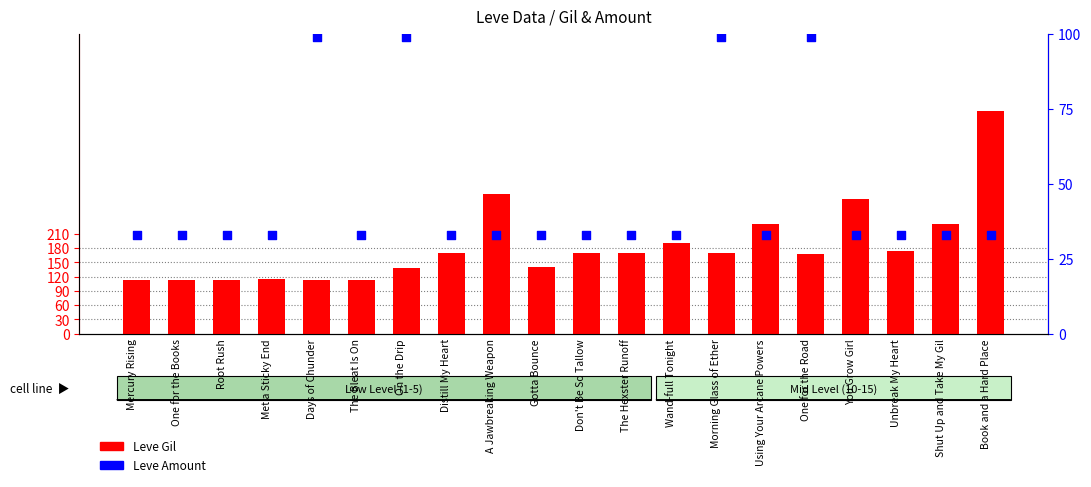

Which series has the largest total across all categories?

Leve Gil